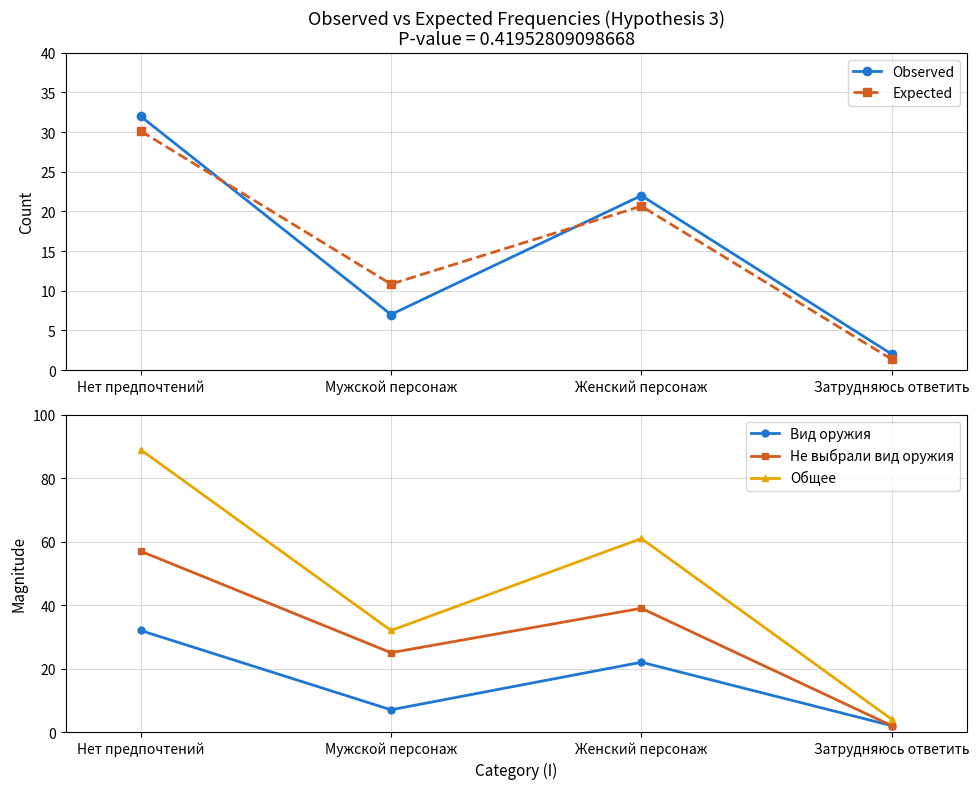

How many interior local valleys does the Observed series have?

1